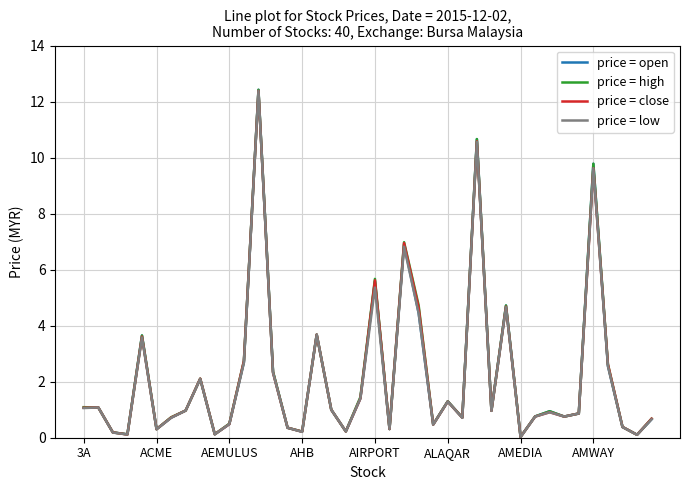

What is the greatest value displayed?

12.4